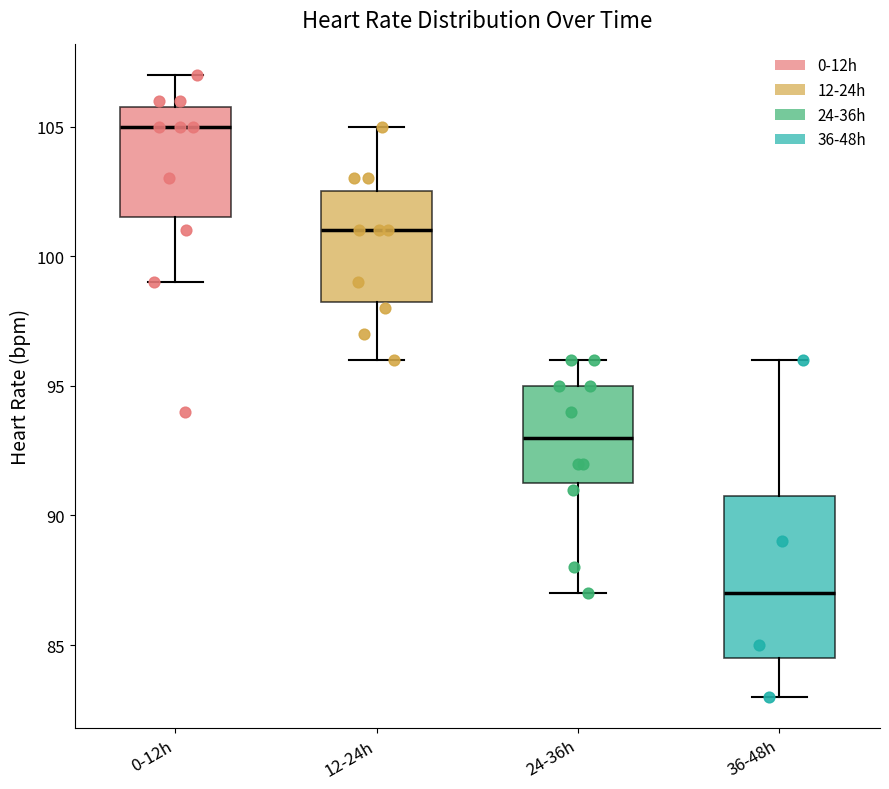

Where does the upper whisker of the box for 12-24h end on the y-axis? The values are not printed on the chart, so give them approximately, as read against the axis.

105.0